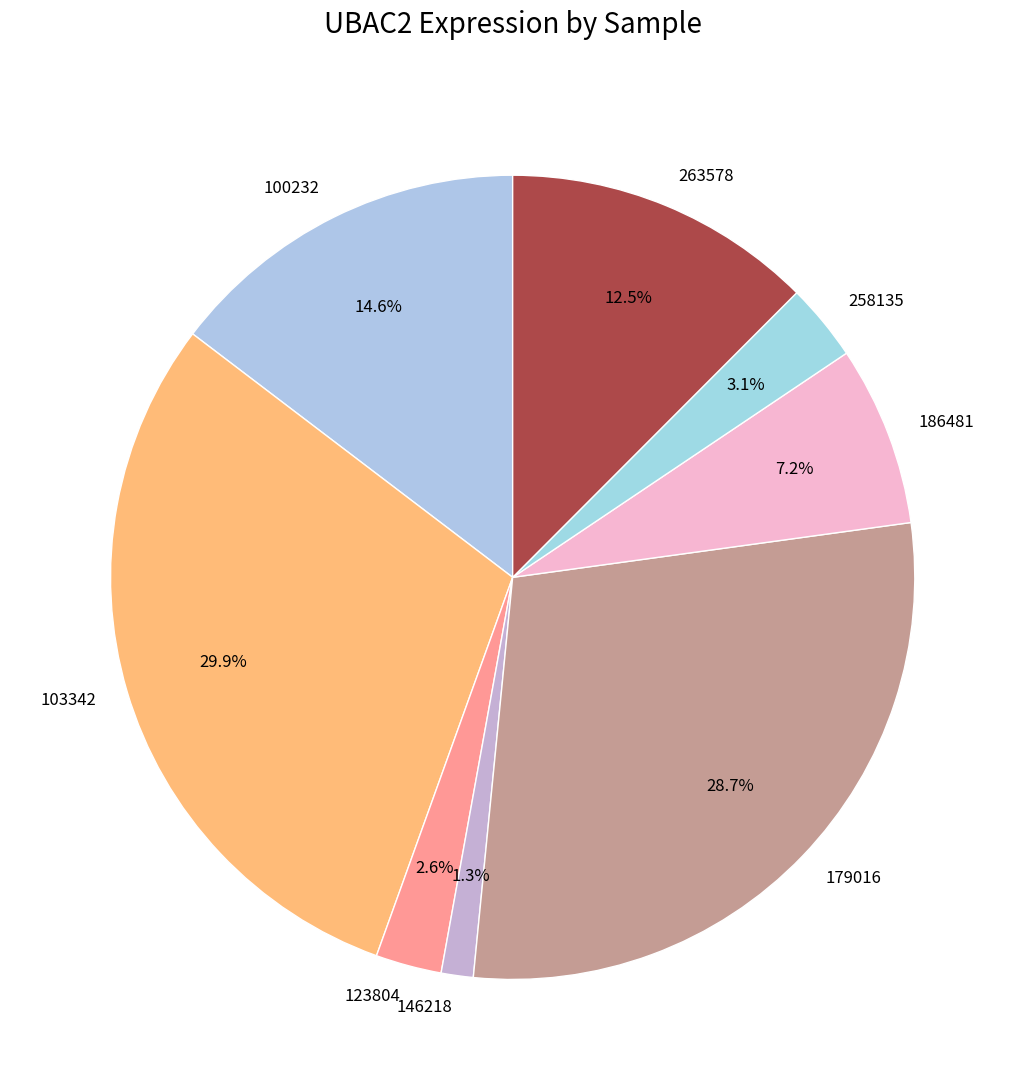

Does any single category account for the majority?

No